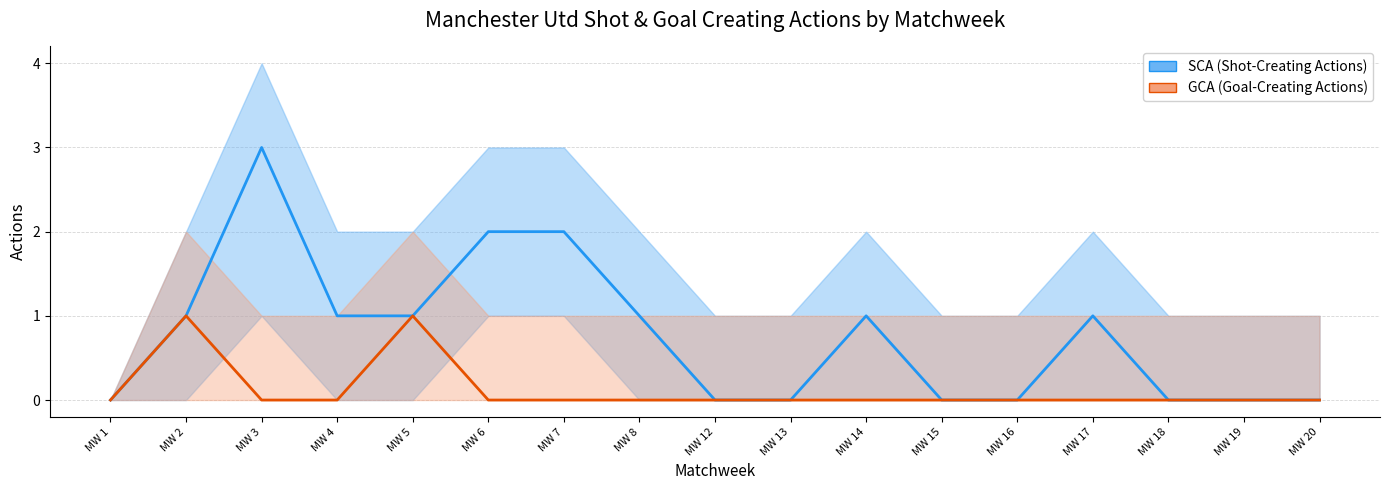

Is this an area chart (filled region under the line)?

No